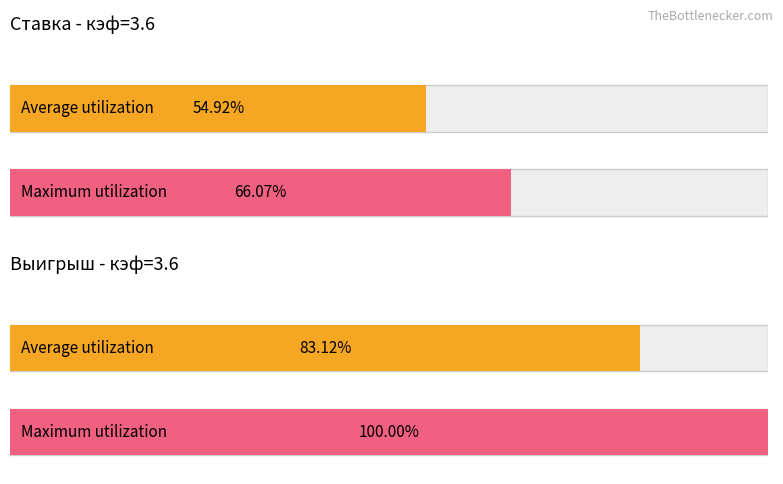

Between 2 and 4, which is larger?

4